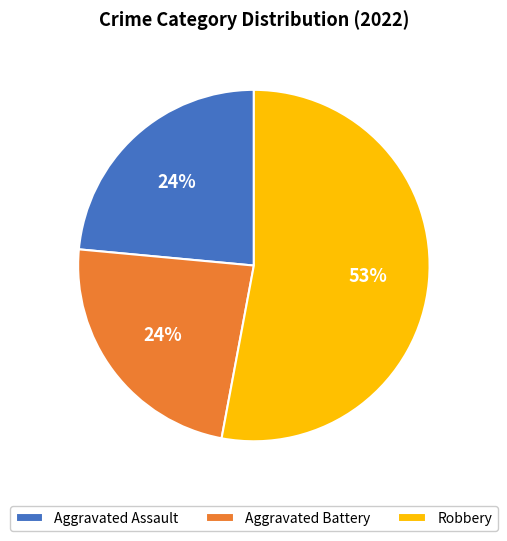

Does Aggravated Battery account for over 50% of the chart?

No